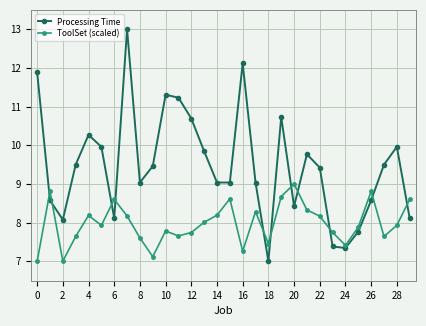

True or false: Processing Time and ToolSet (scaled) intersect in this chart.

True